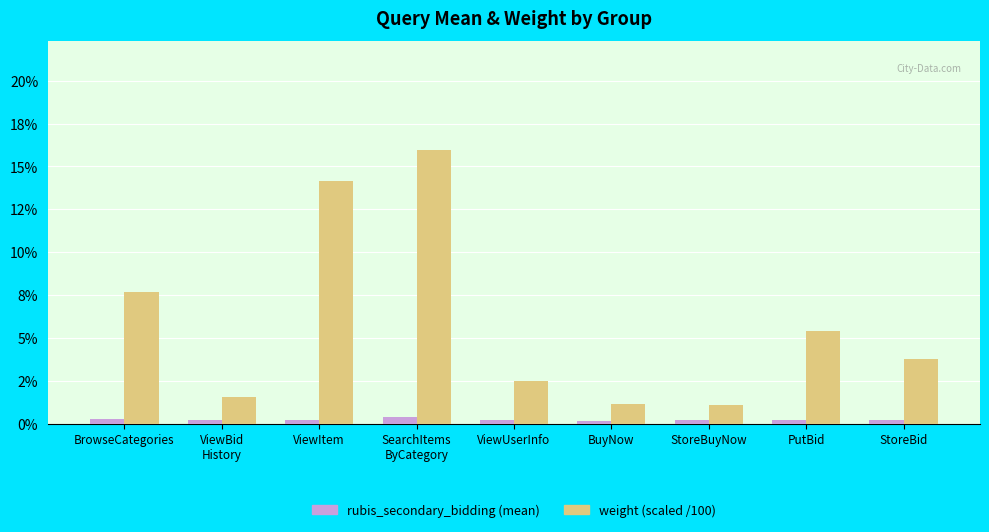

What position from the left is BuyNow?

6